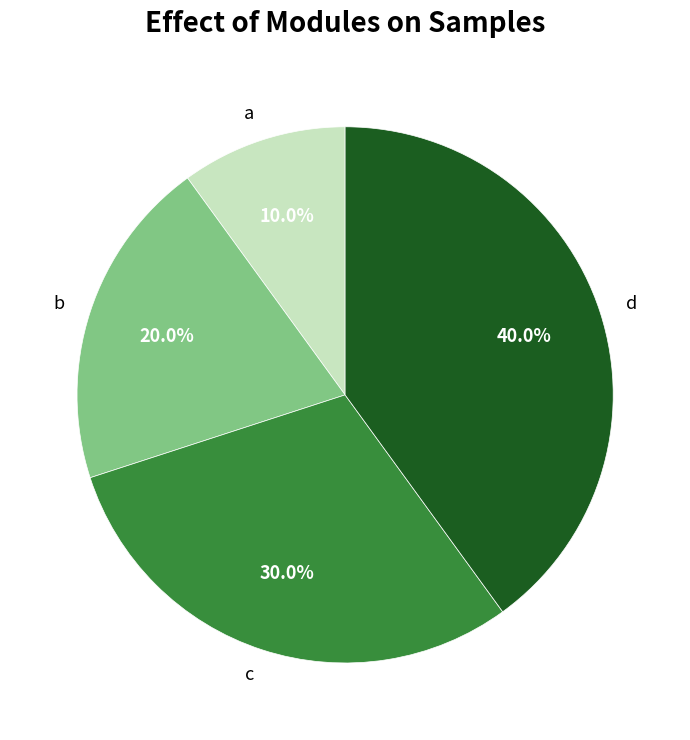

What percentage is the b slice, to the nearest percent?

20%